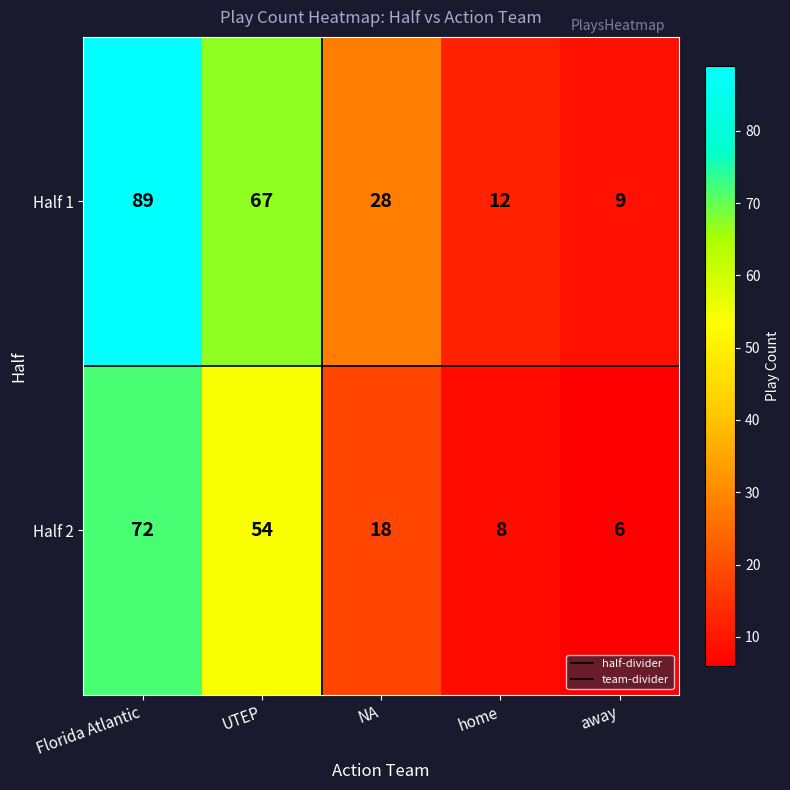

Reading left to right, extract all data points from this chart.

Half 1: 89	67	28	12	9
Half 2: 72	54	18	8	6